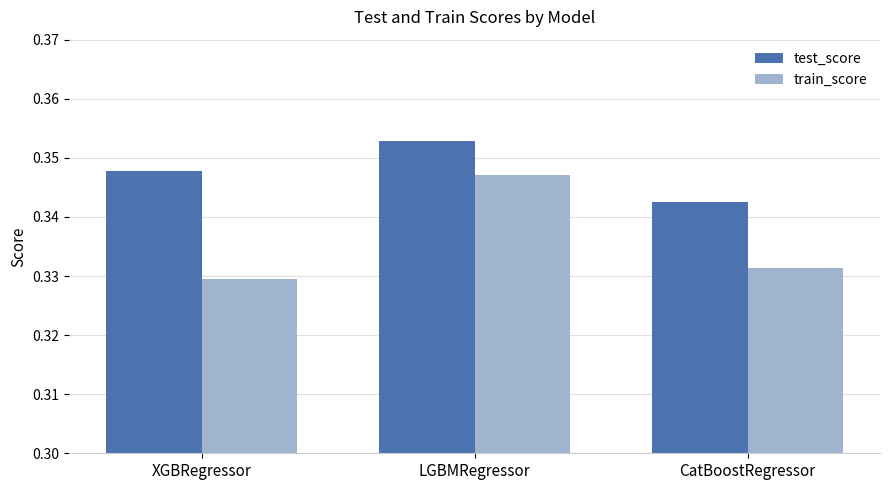

At how many categories does at least one series exceed 0?

3